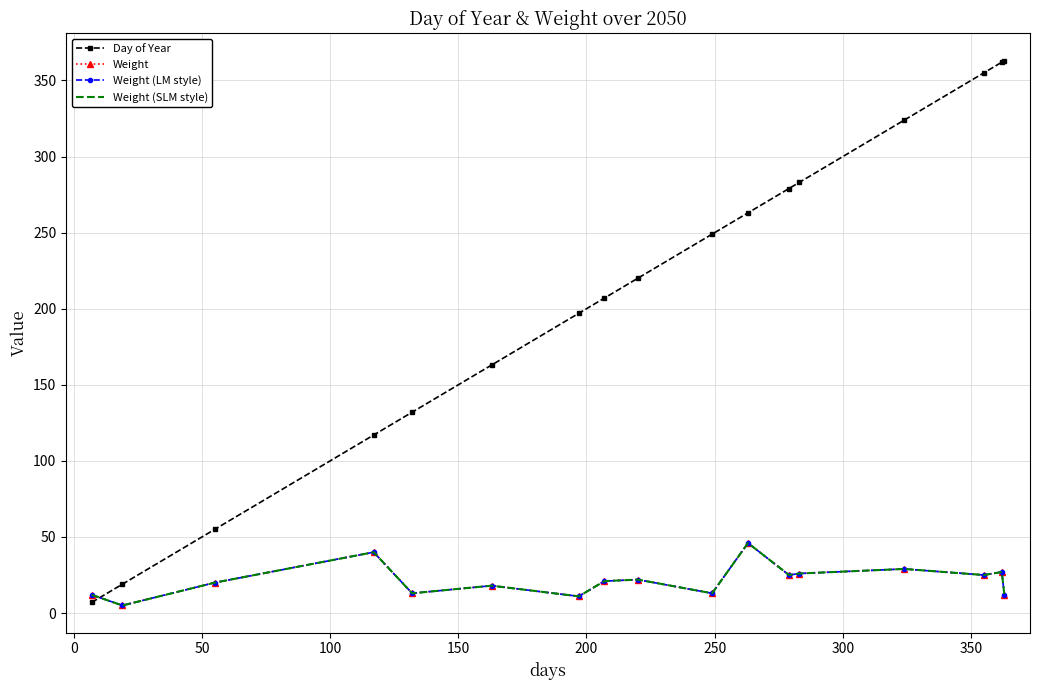

True or false: Weight and Weight (LM style) intersect in this chart.

False